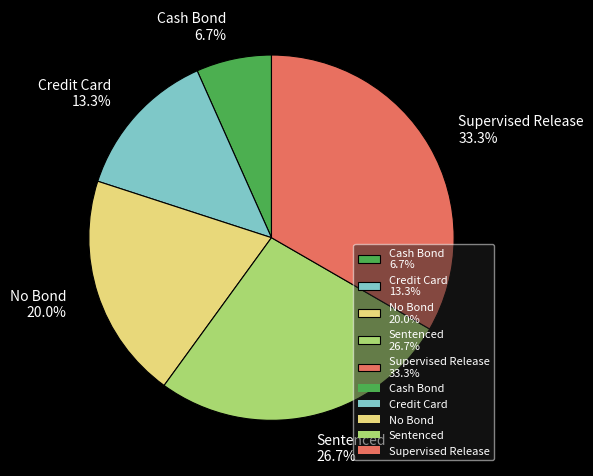

The Sentenced slice represents 32% of the pie. True or false?

False